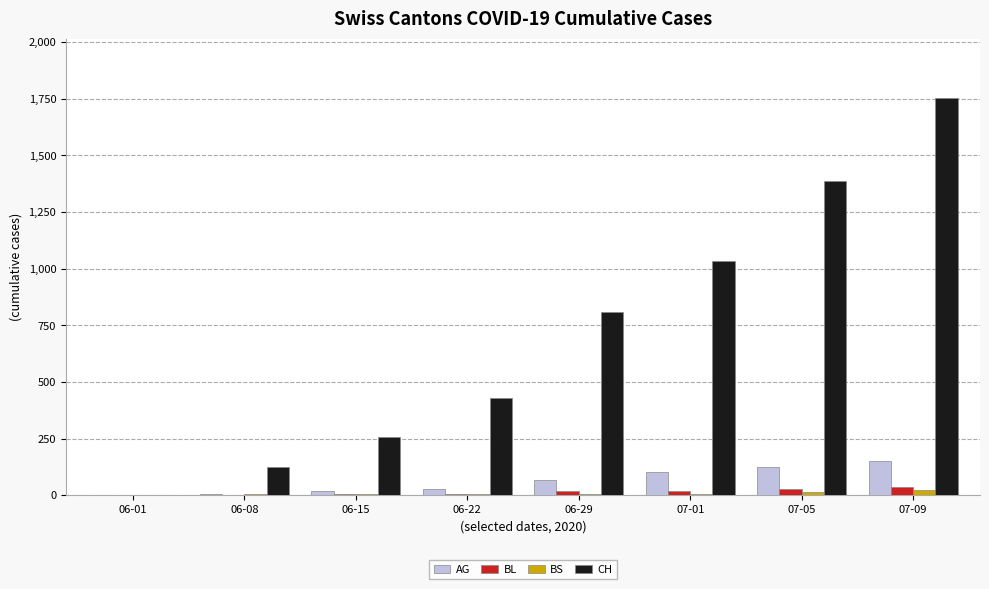

The BL series shows 18 at 07-01. True or false?

True